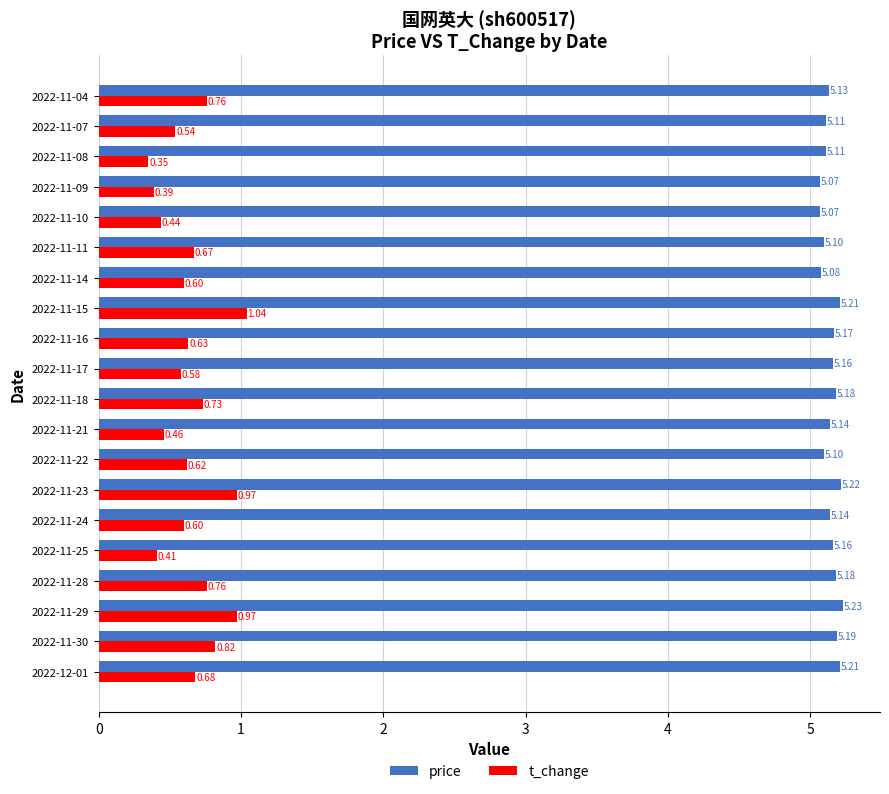

Which series has the largest range (max minus min)?

t_change